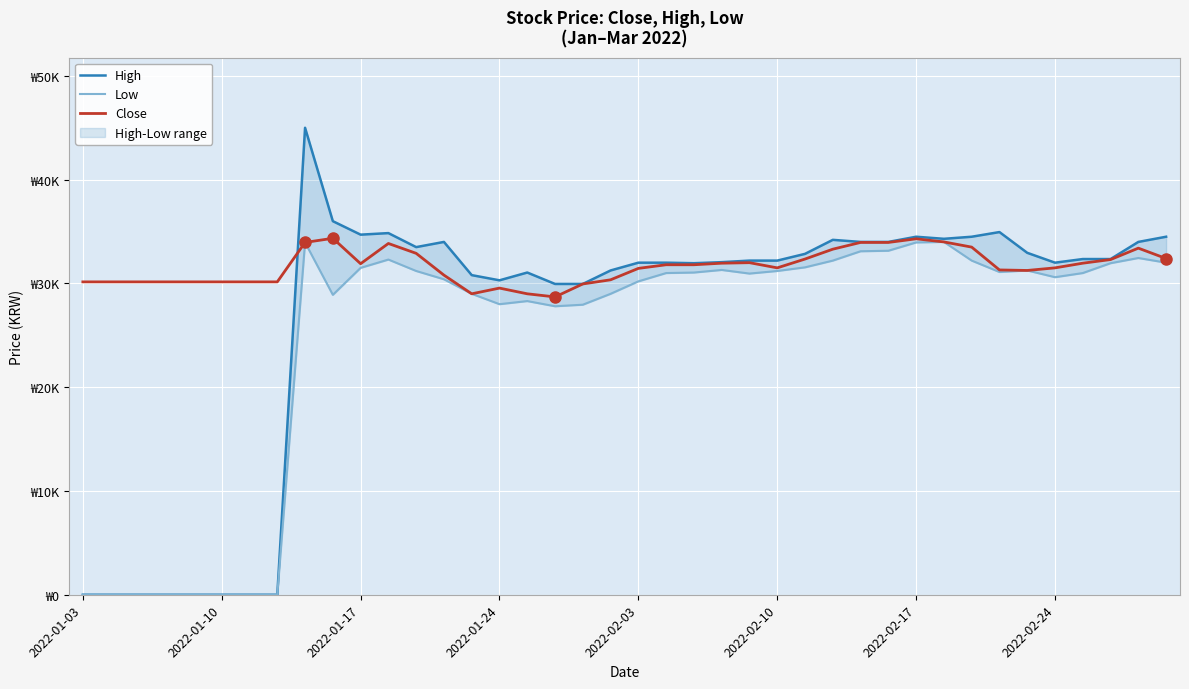

Which series has the largest range (max minus min)?

High